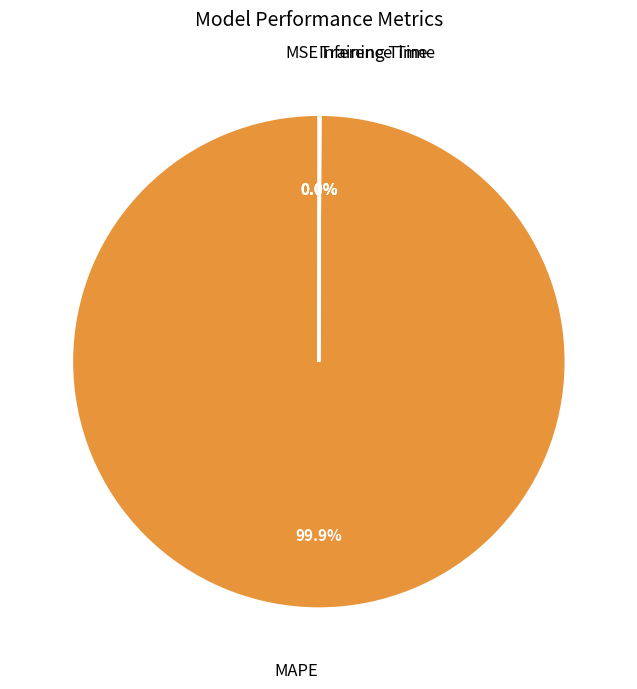

Which category accounts for the majority?

MAPE